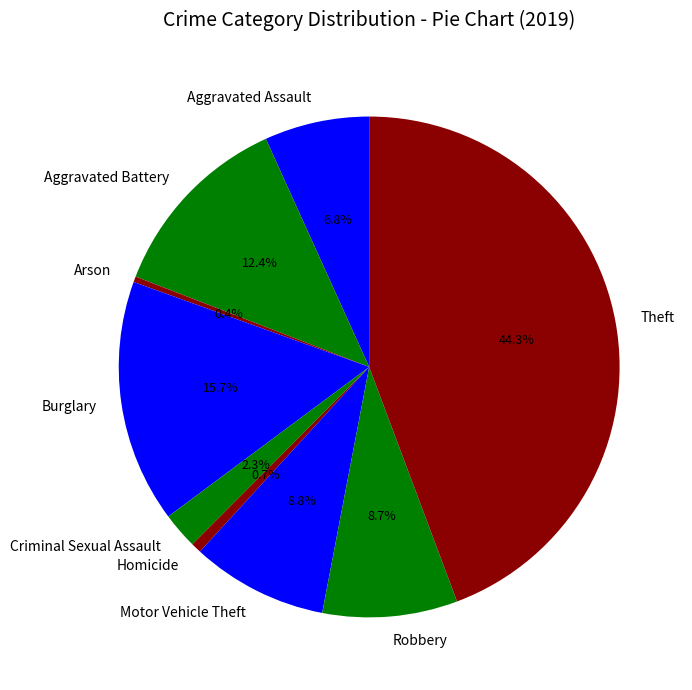

Which slice is the largest?

Theft